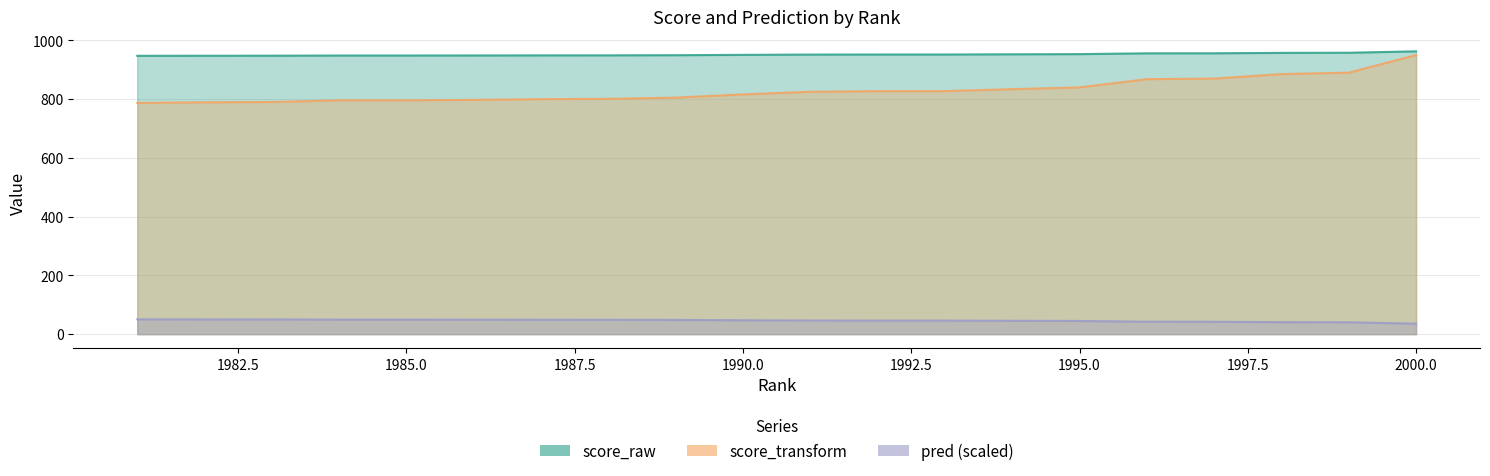

How many lines are shown in the chart?

3